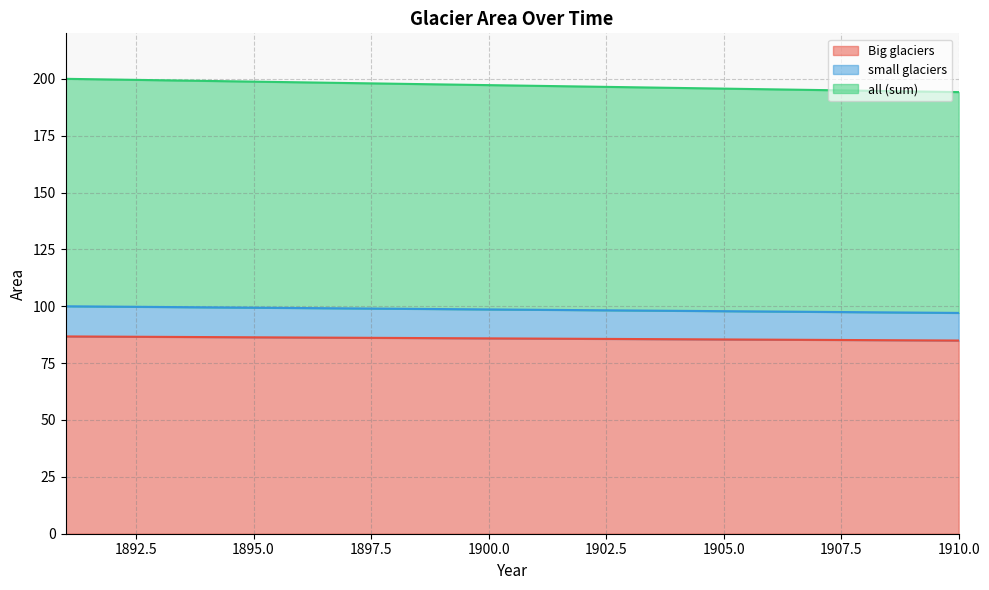

Which series changed the most between 1895 and 1904?

all (sum)